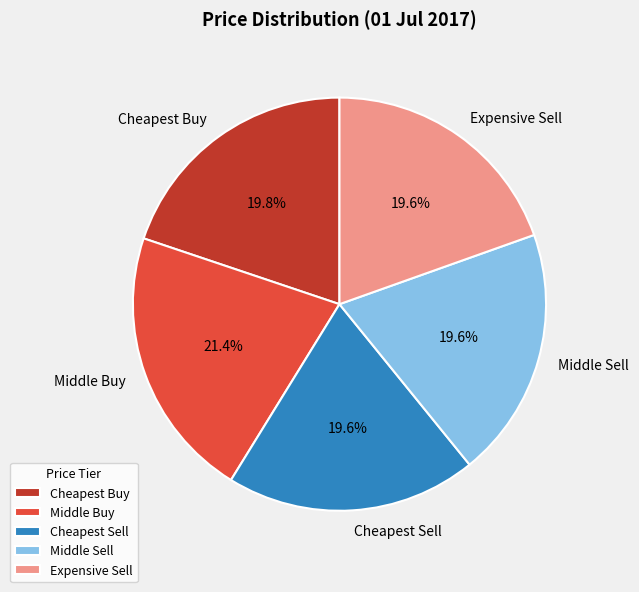

How many slices are in this pie chart?

5